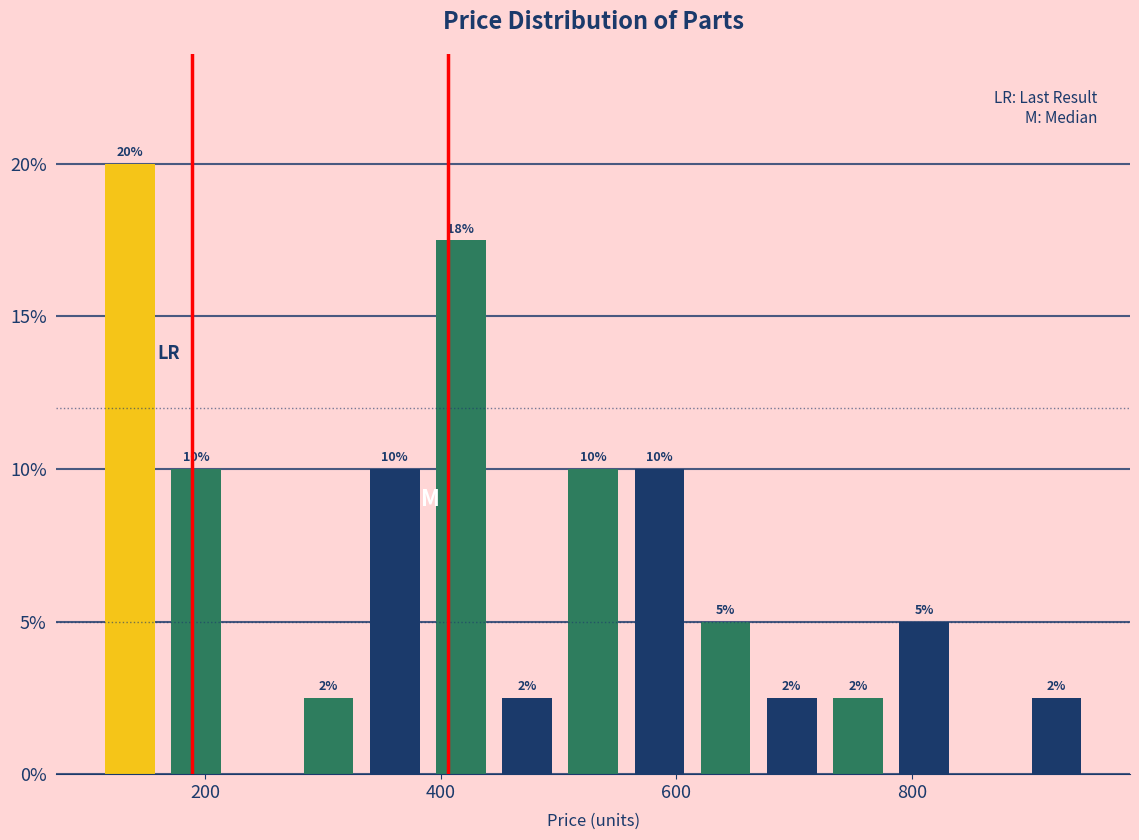

Read against the x-axis, roughly where is the centre of the tallest bar?

140